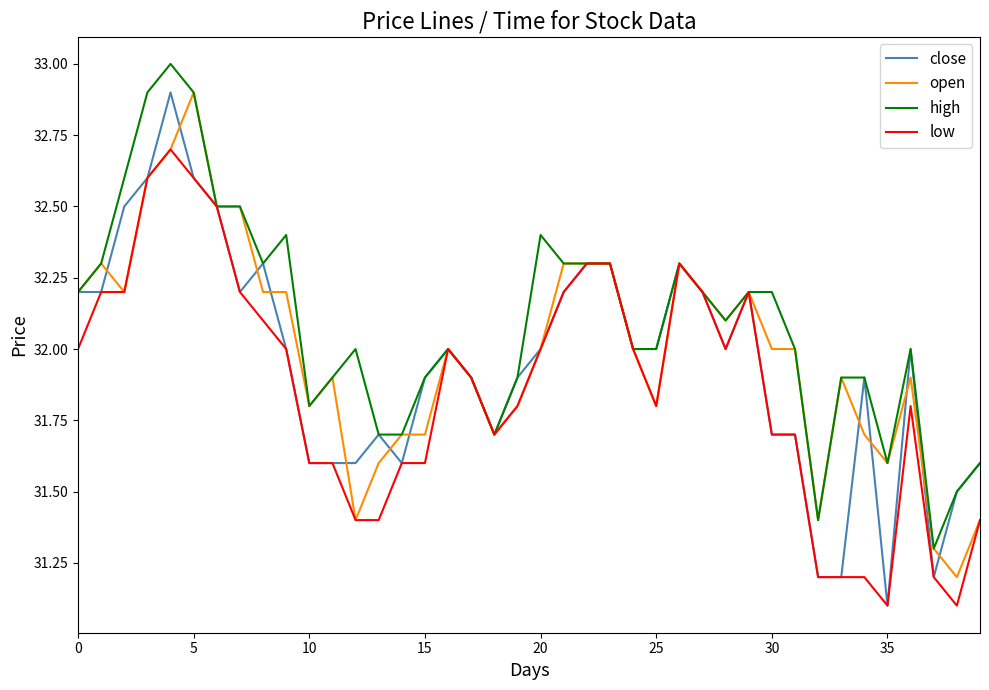

Rank the series by their average value, from lowest to highest.

low, close, open, high